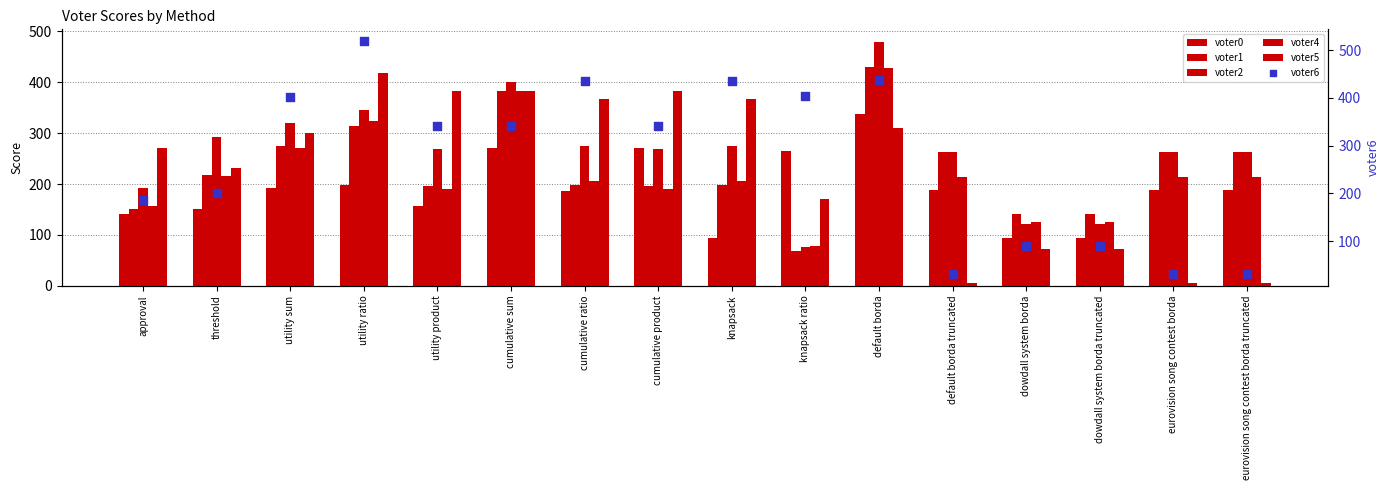

Which series has the largest Y range (max minus min)?

voter6